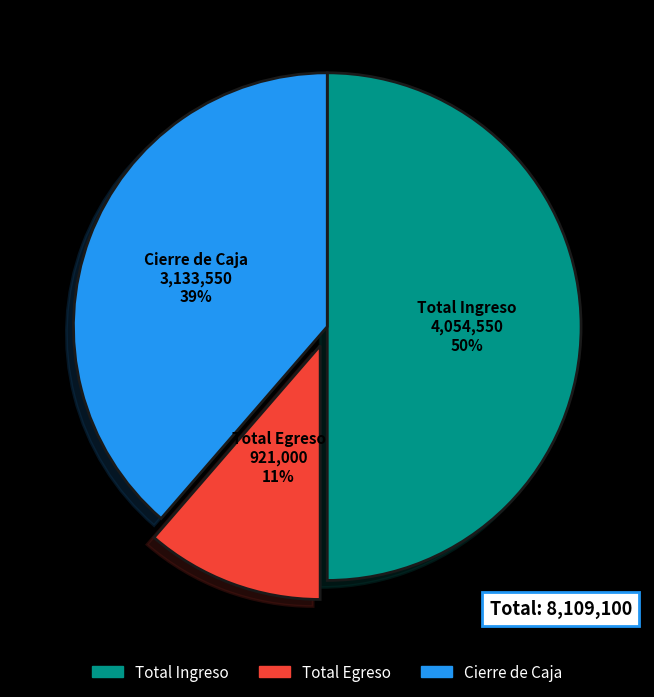

To the nearest percent, what is the average slice percentage?

33%